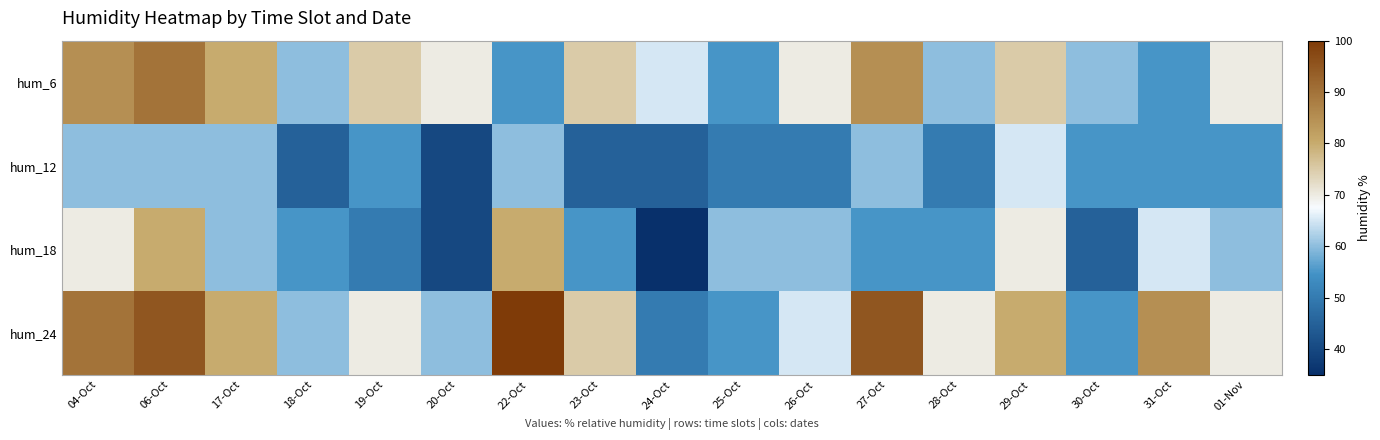

What is the spread (max minus min) of values at 17-Oct?

20